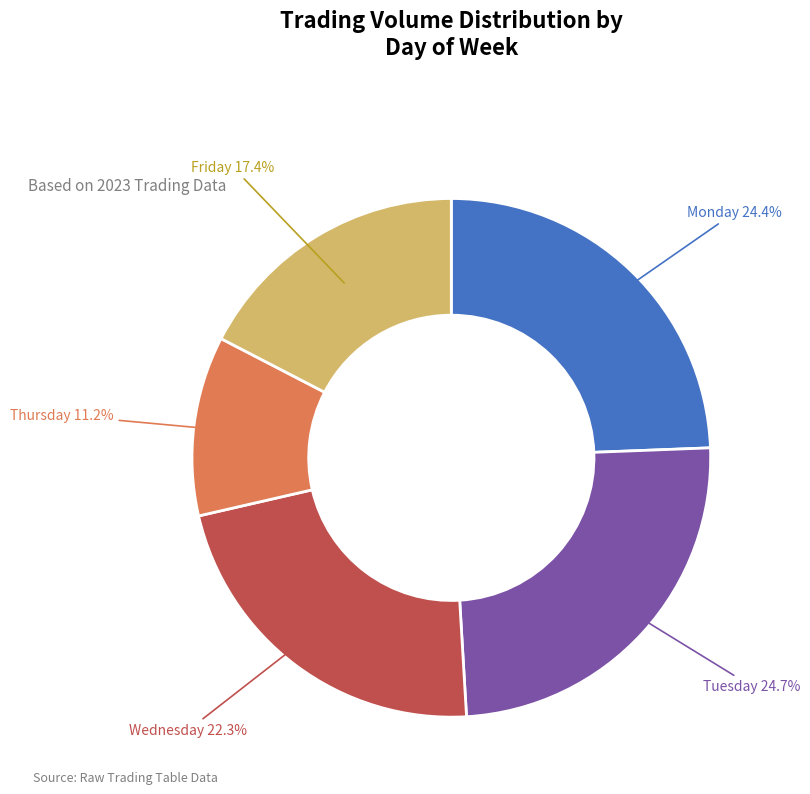

Is there any slice that represents more than half of the pie?

No